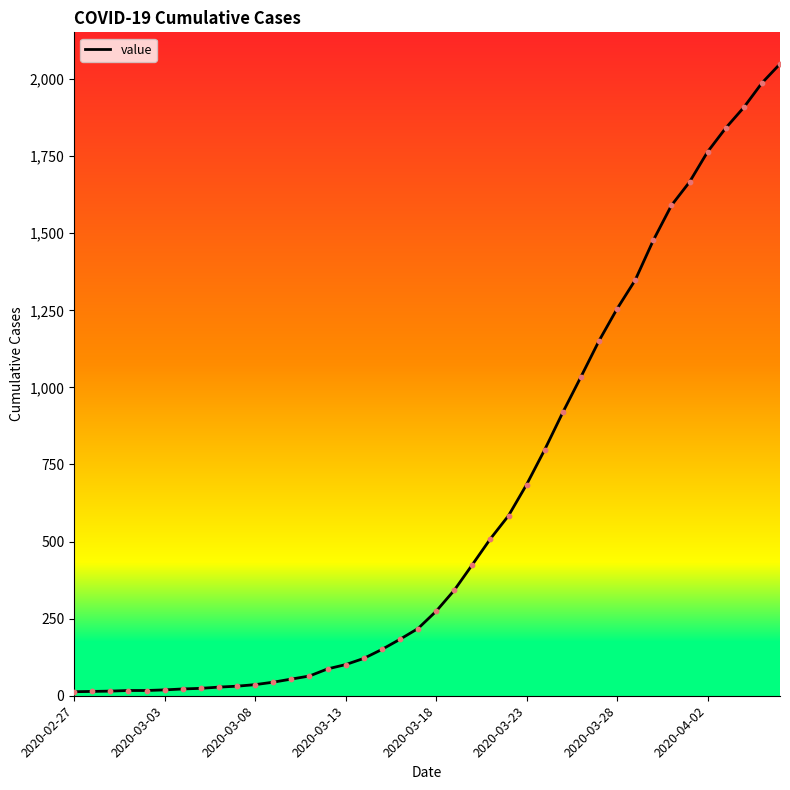

Which has a higher value, 36 or 35?

36